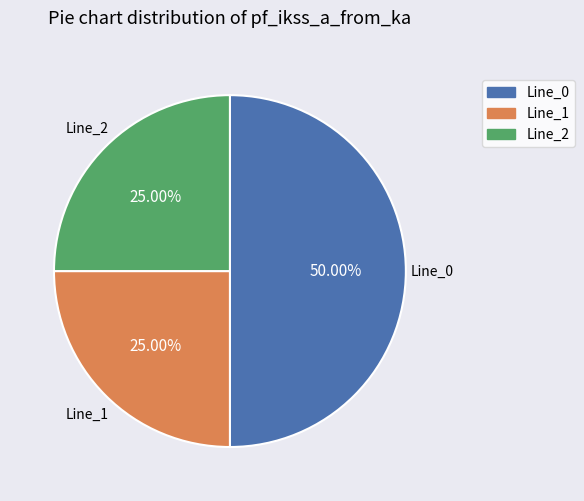

Which slice is the largest?

Line_0